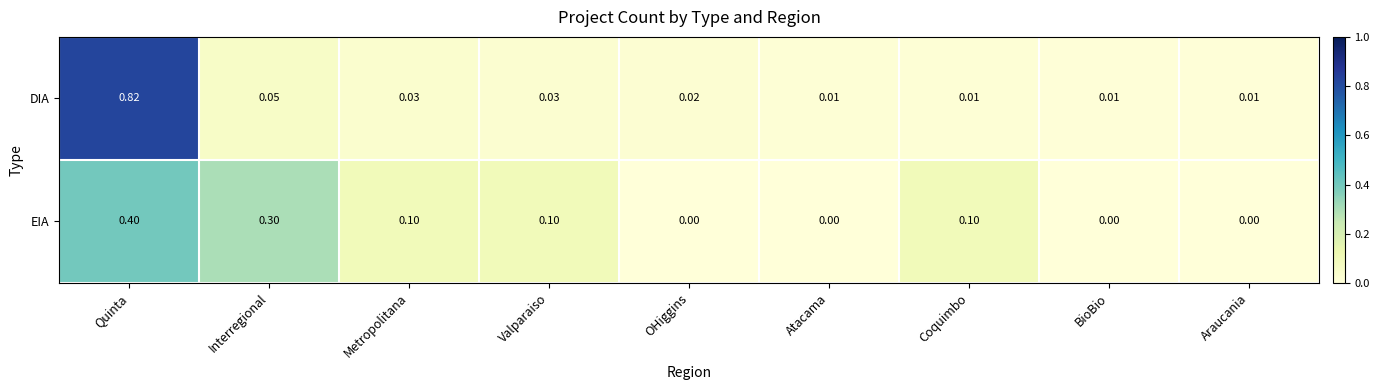

Which series has the widest spread of values?

DIA